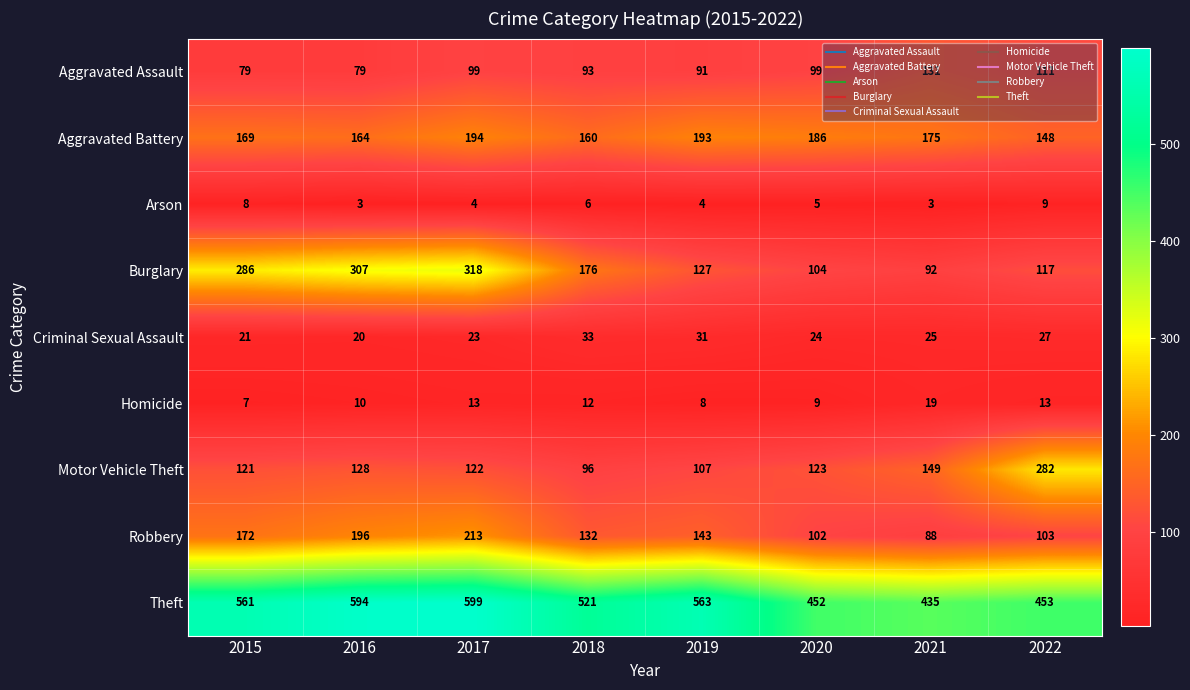

What is the lowest value of the Criminal Sexual Assault series?

20